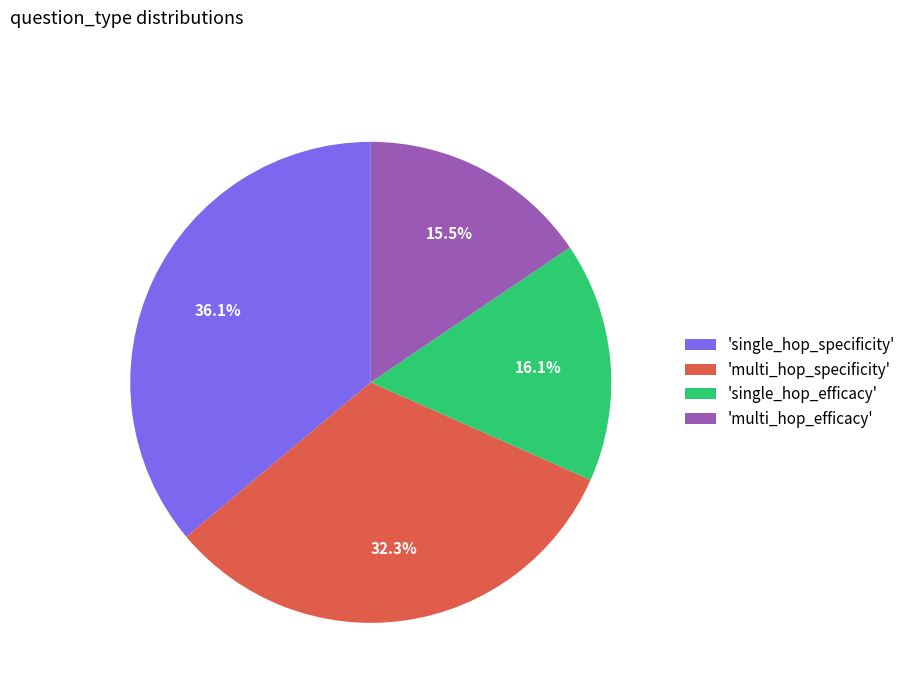

Which slice is the largest?

'single_hop_specificity'